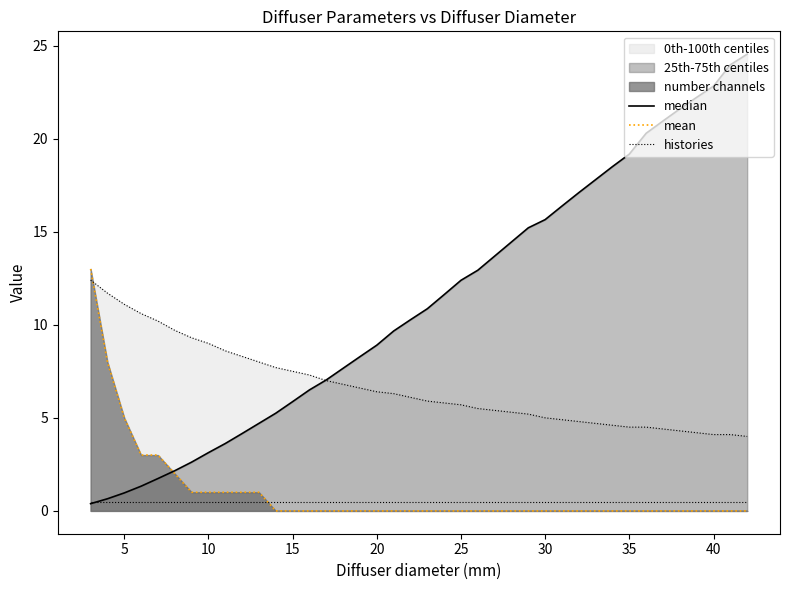

True or false: histories has a value of 5.0 at 30.

True